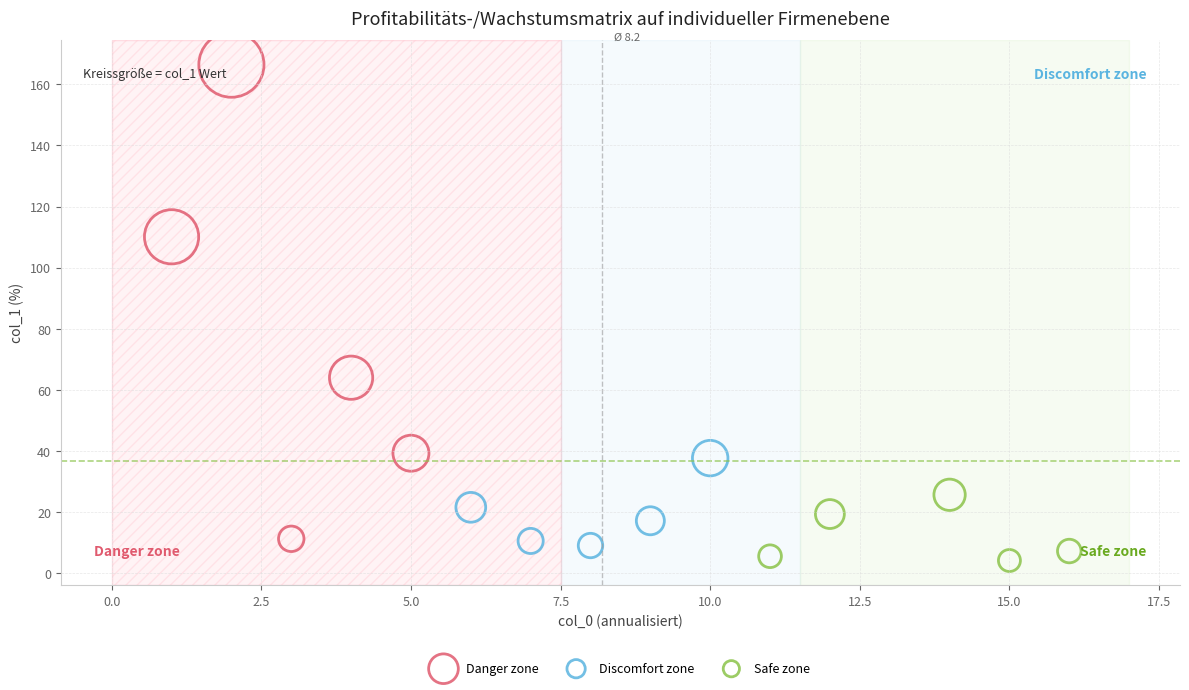

Which series has the largest Y range (max minus min)?

Danger zone